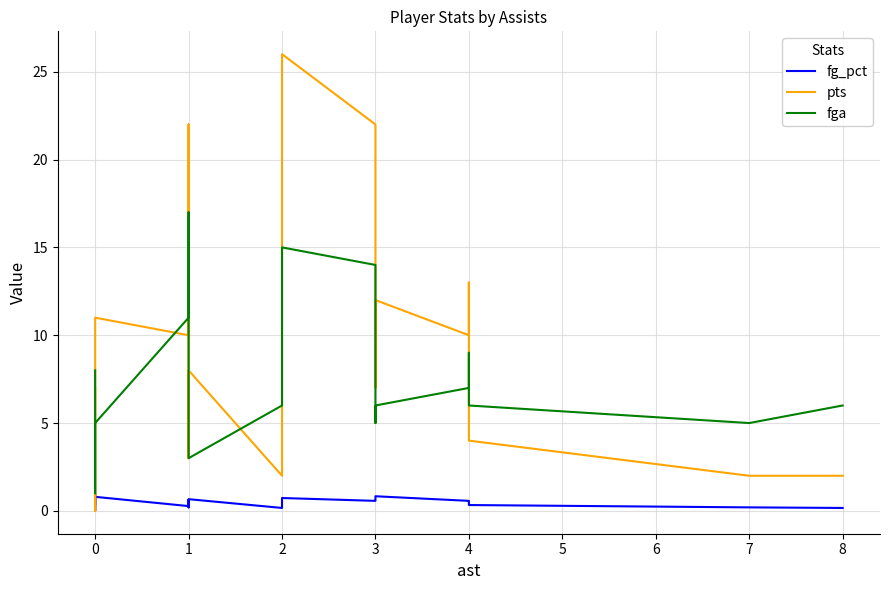

How many series are shown in this chart?

3